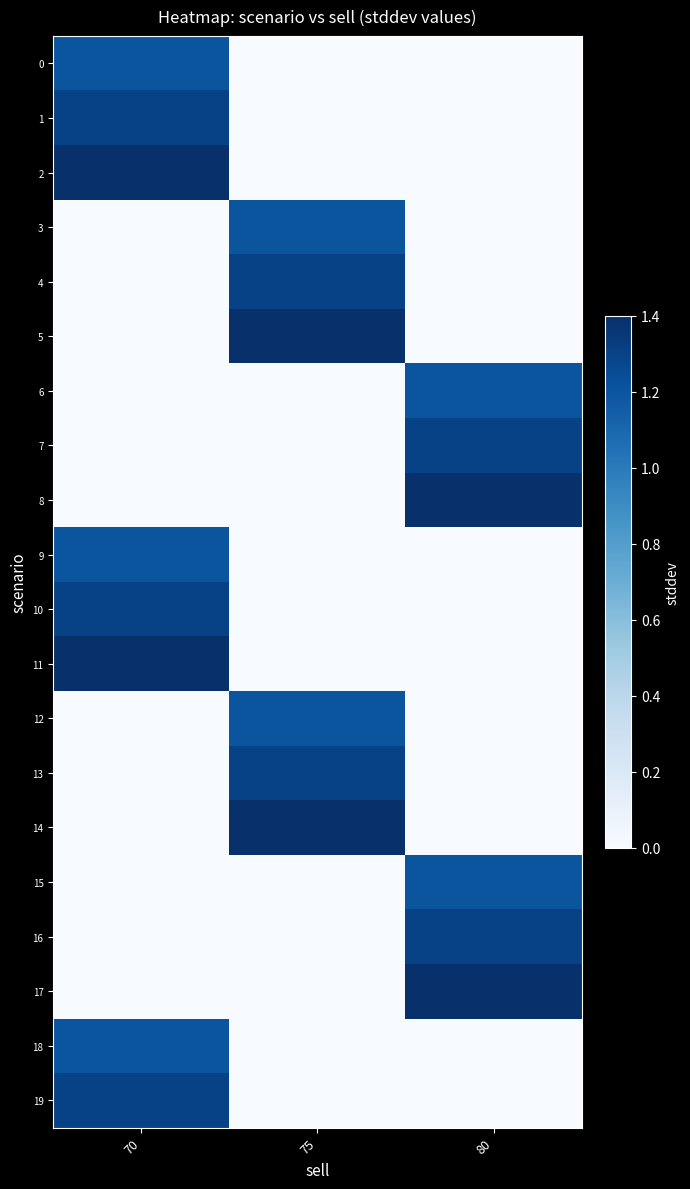

What is the total value across all series at 80?

7.8